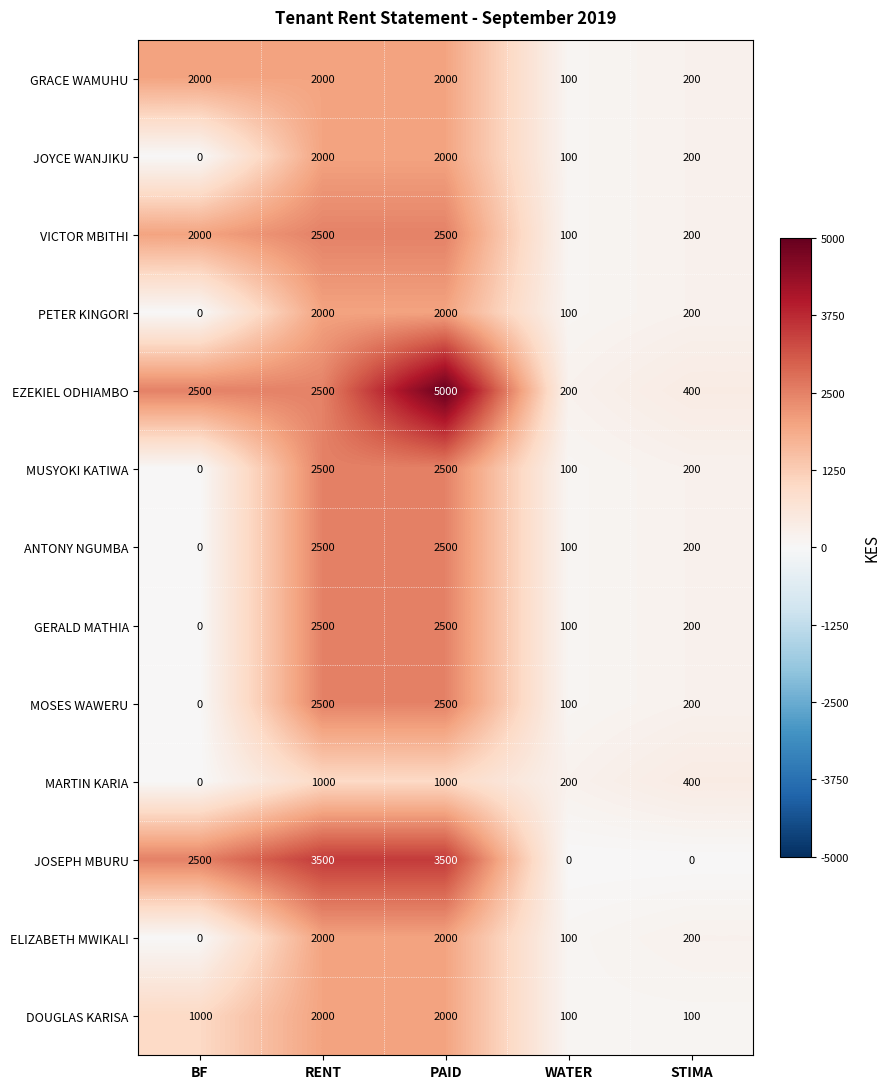

Is it true that ELIZABETH MWIKALI equals 2000 at RENT?

True